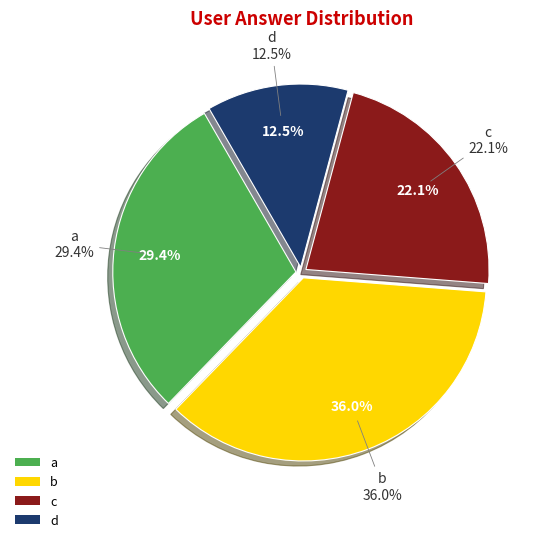

To the nearest percent, what is the combined percentage of c and d?

35%